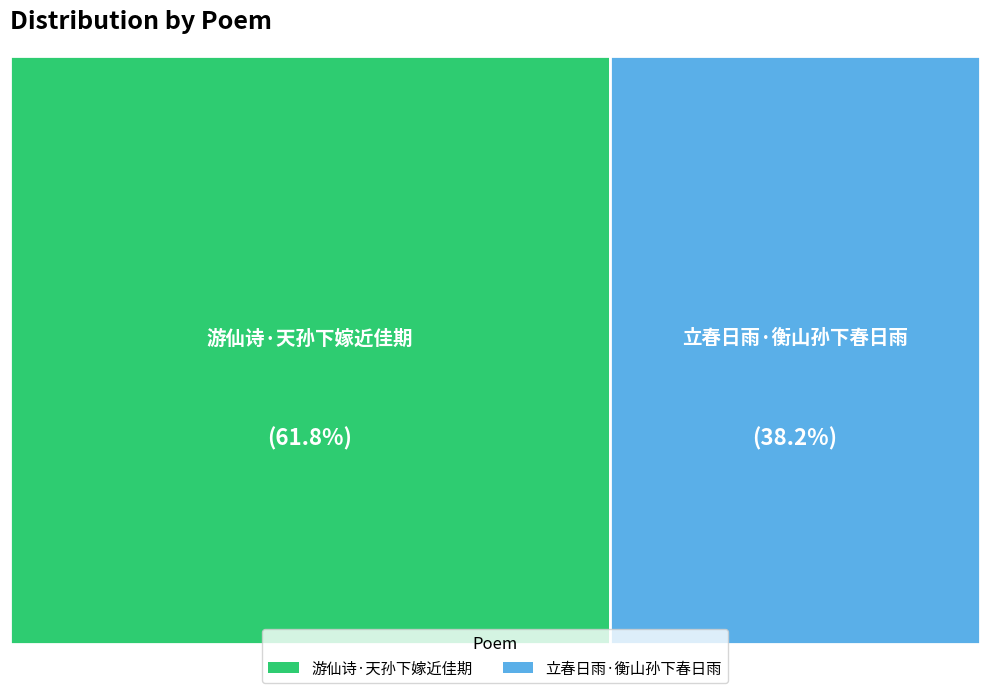

To the nearest percent, what is the average slice percentage?

50%